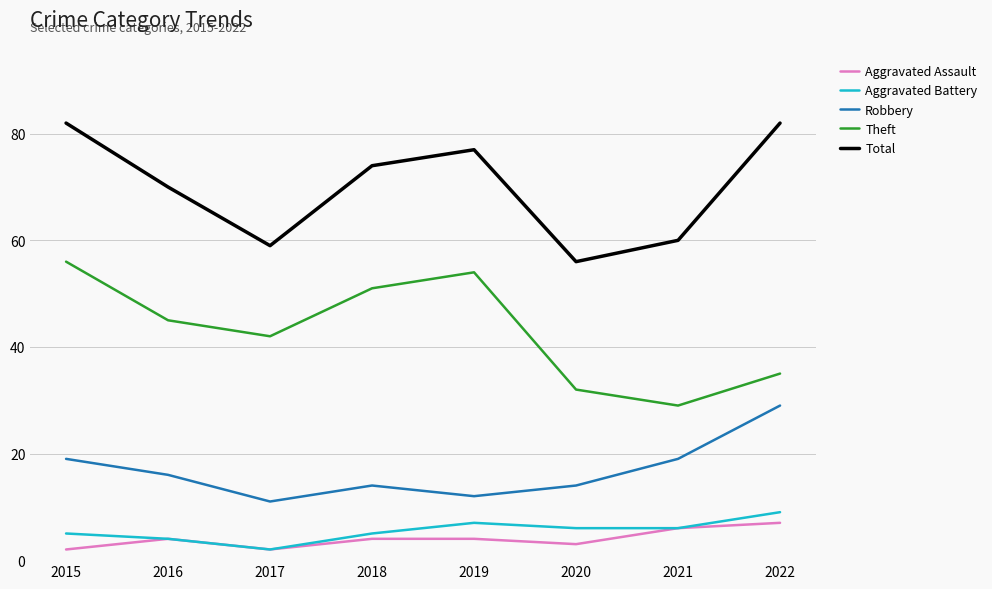

What is the spread (max minus min) of values at 2017?

57